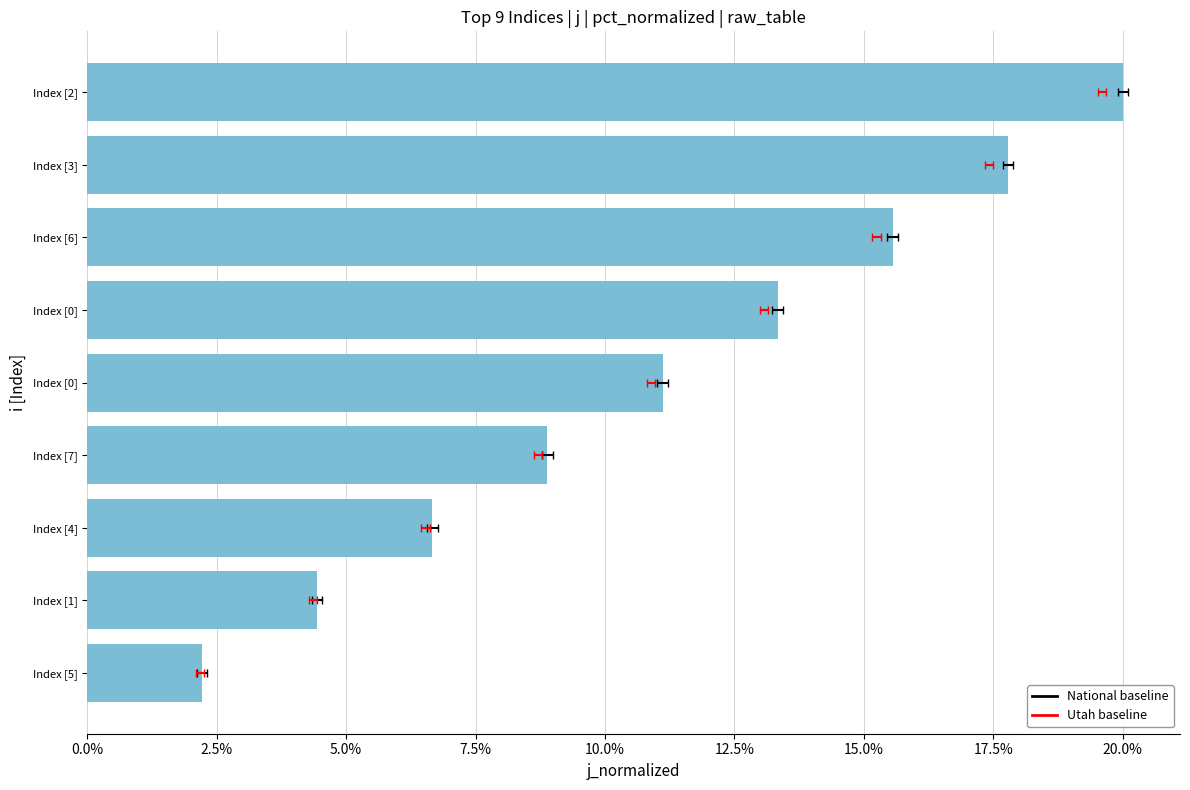

How many values are between 0 and 1?

9